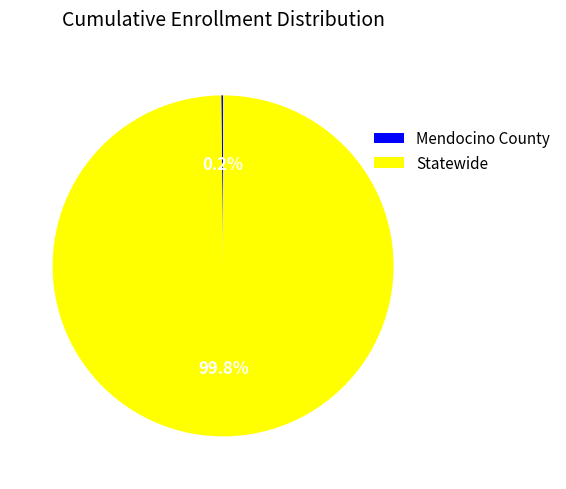

Is it true that Statewide is 88% of the pie?

False